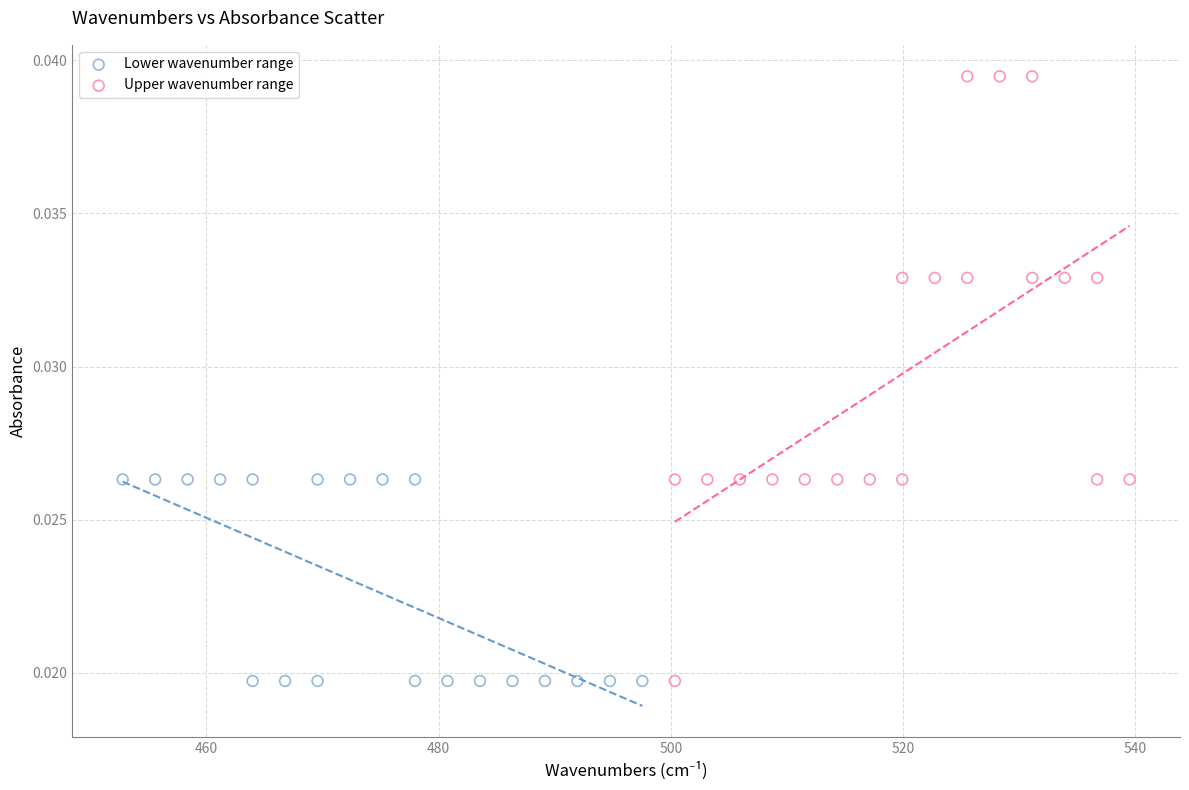

Which series contains the highest Y value?

Upper wavenumber range